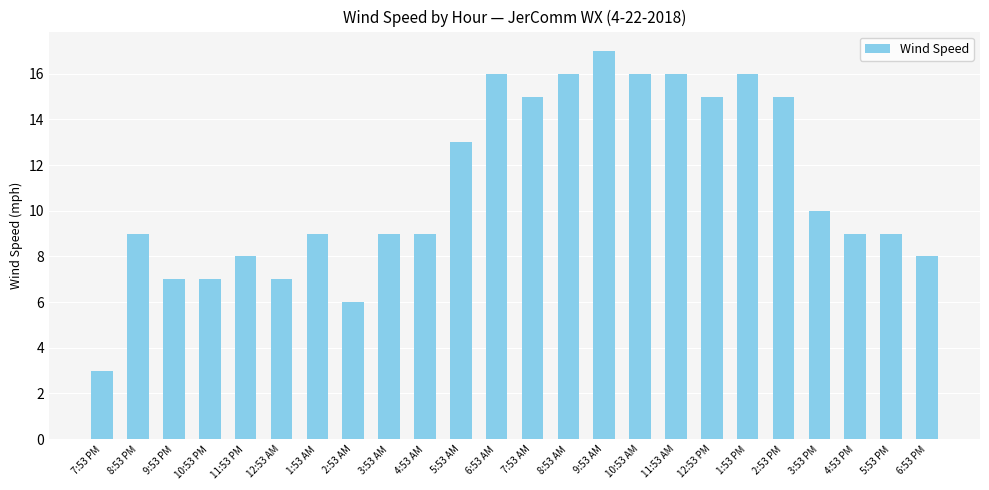

What is the maximum value shown in the chart?

17